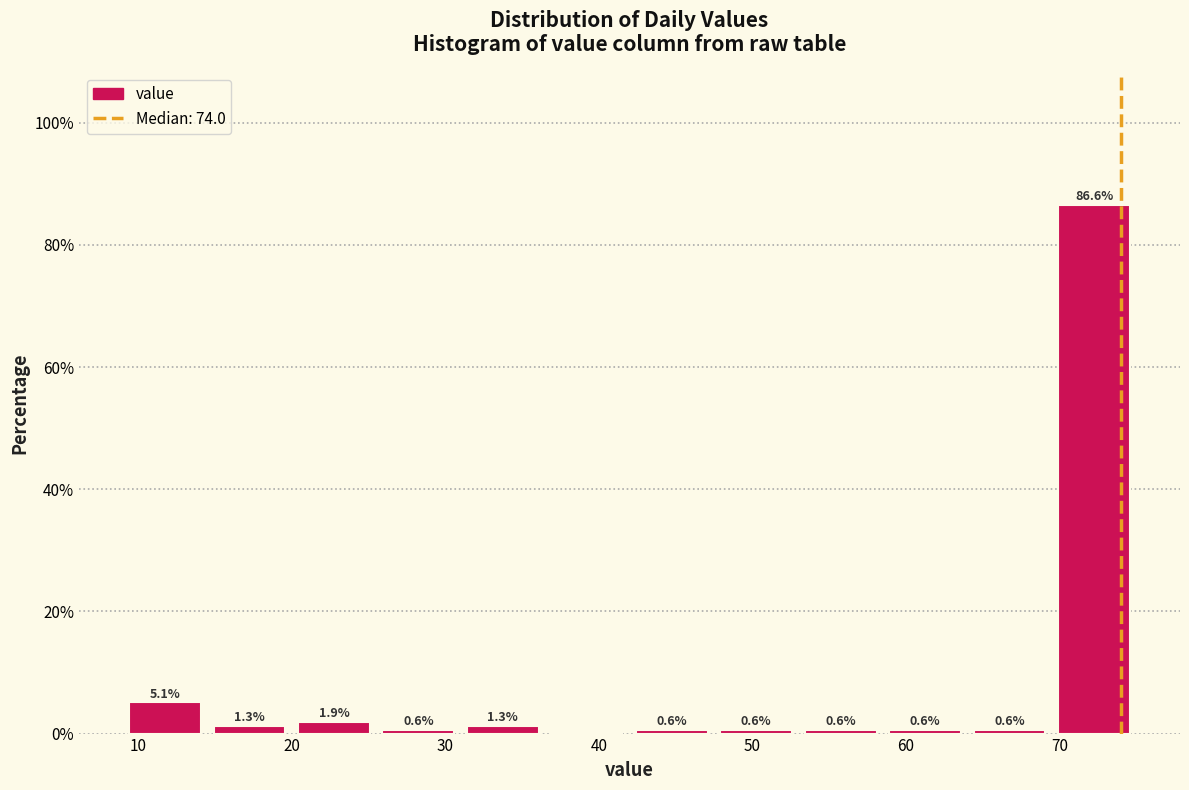

Over which range of the x-axis is the bar tallest?

69.5 to 75.0